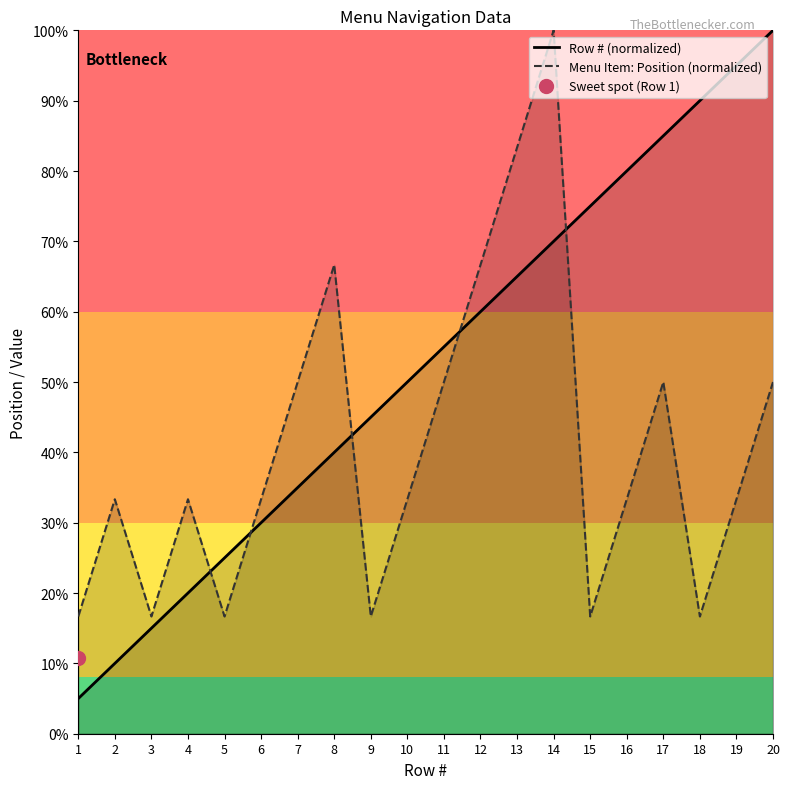

At which category is the sum across all series the highest?

14